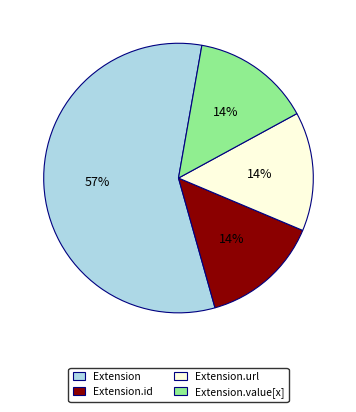

Between Extension and Extension.id, which is larger?

Extension